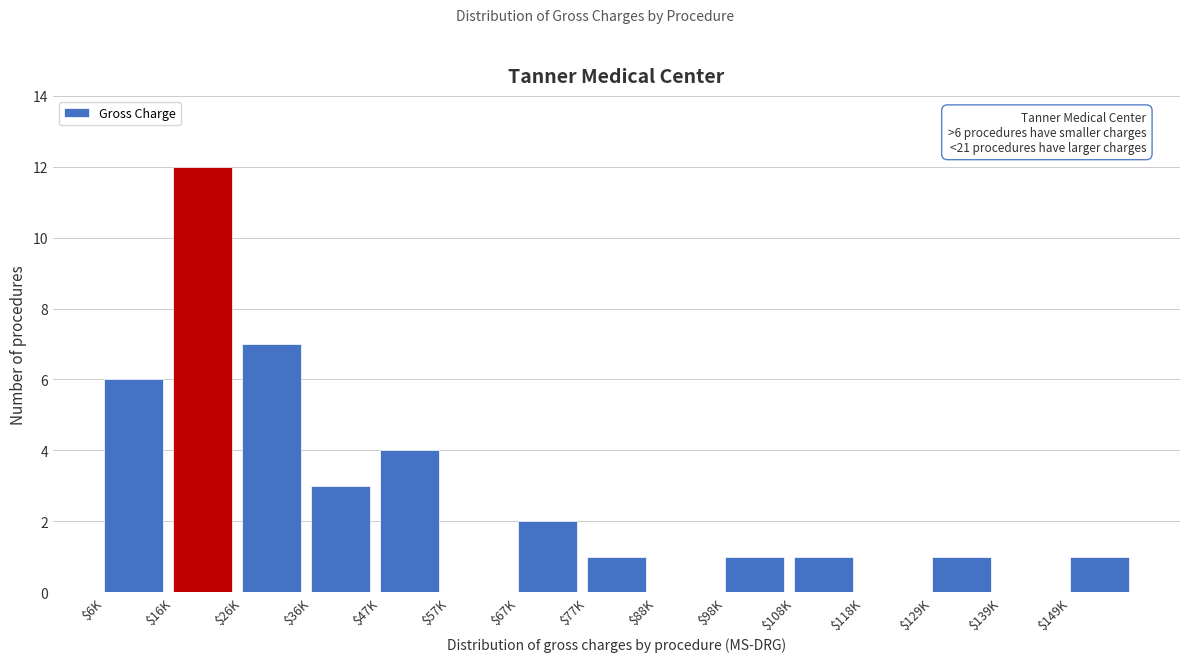

What is the sum of all values?

39